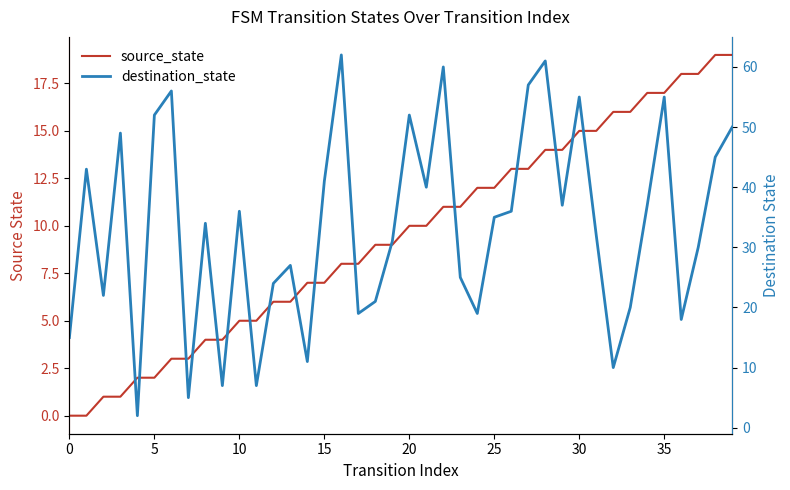

True or false: destination_state has a value of 18 at 36.

True